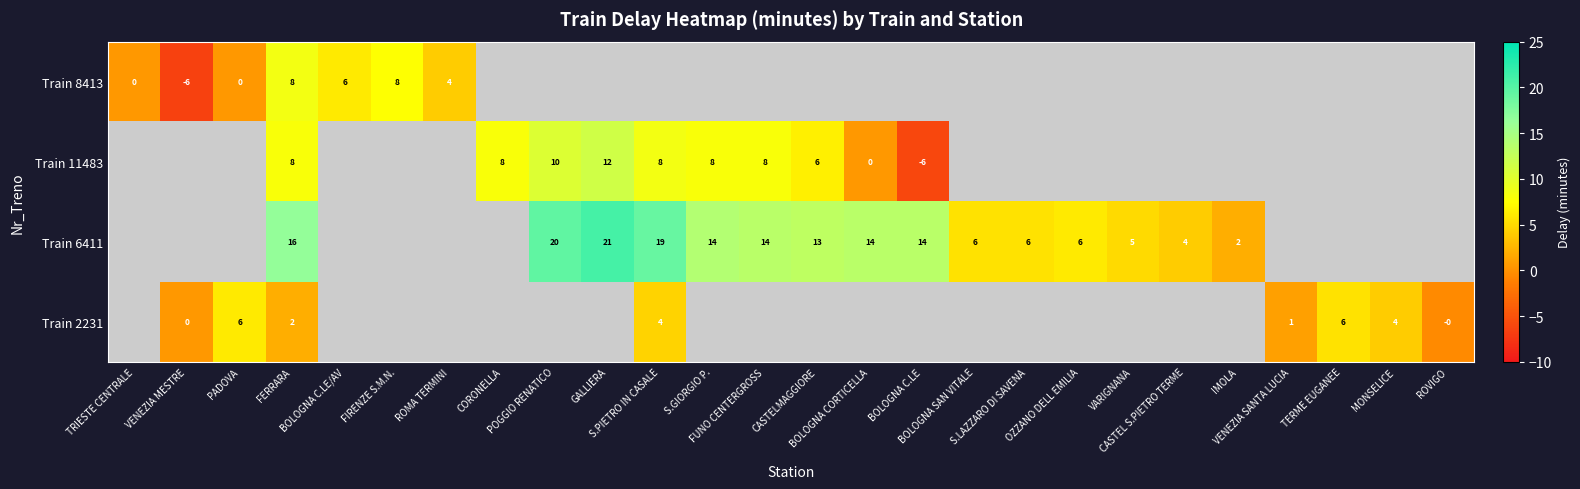

How many negative values does the Train 2231 series have?

1